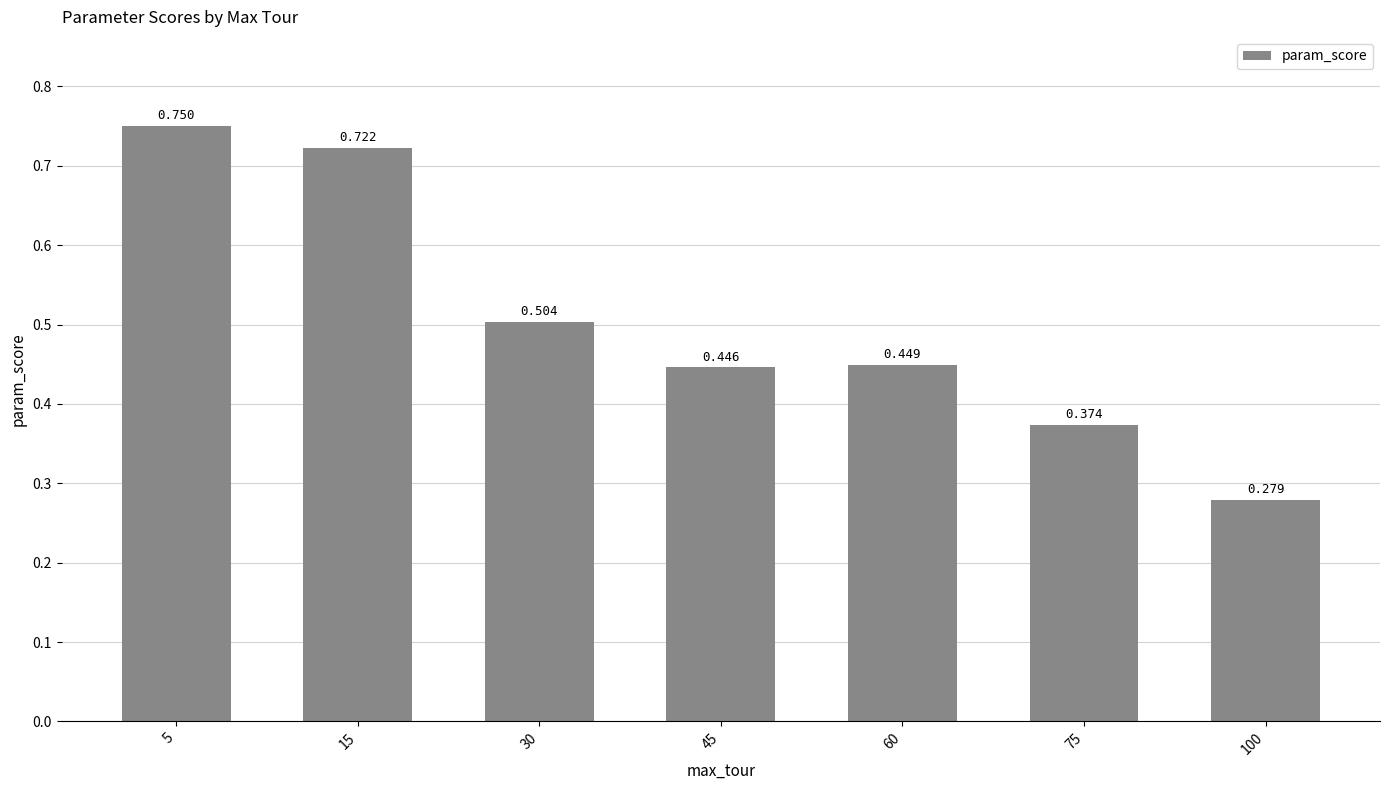

List the labels in order of value, largest first.

5, 15, 30, 60, 45, 75, 100